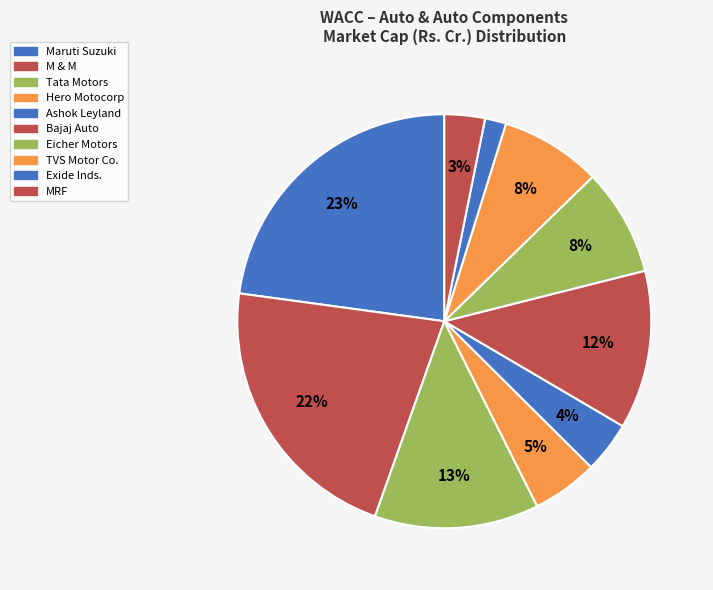

Is it true that Bajaj Auto is 12% of the pie?

True